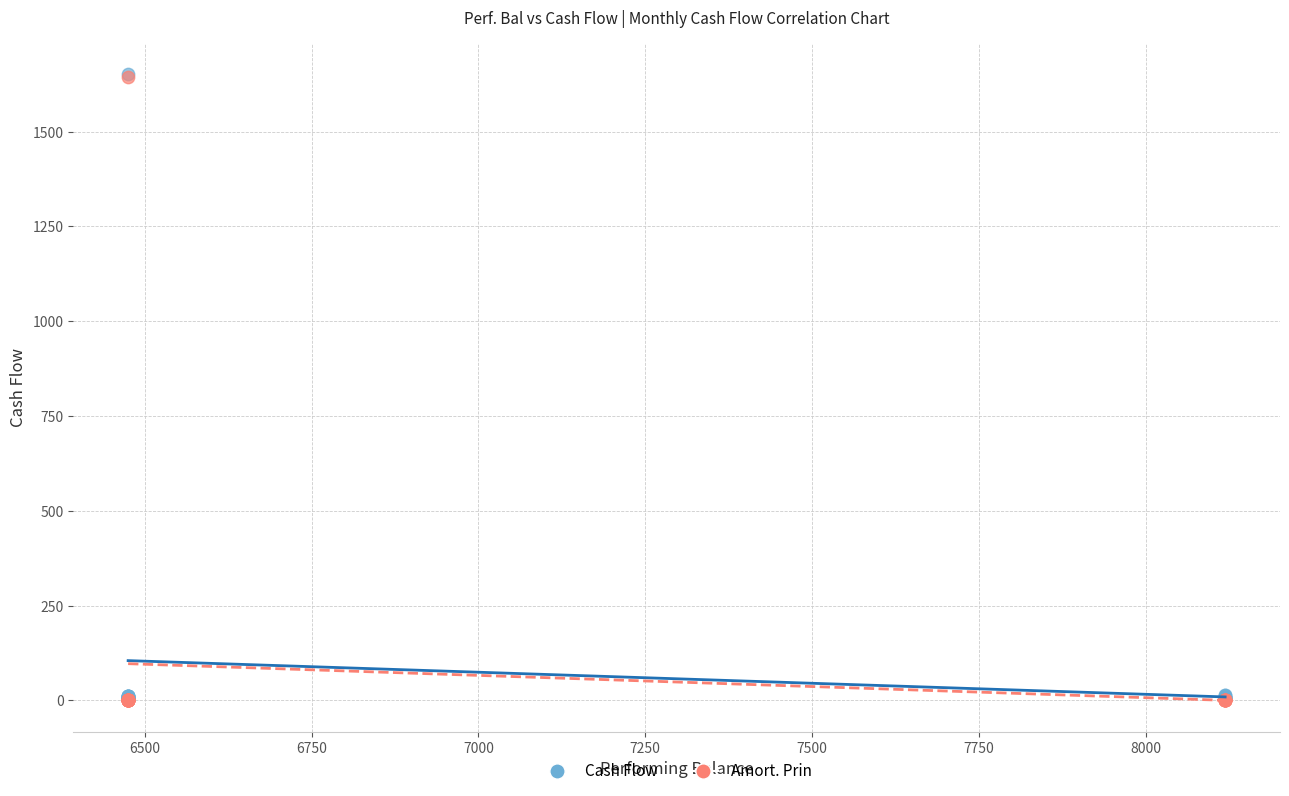

What are all the series names shown in the legend?

Cash Flow, Amort. Prin